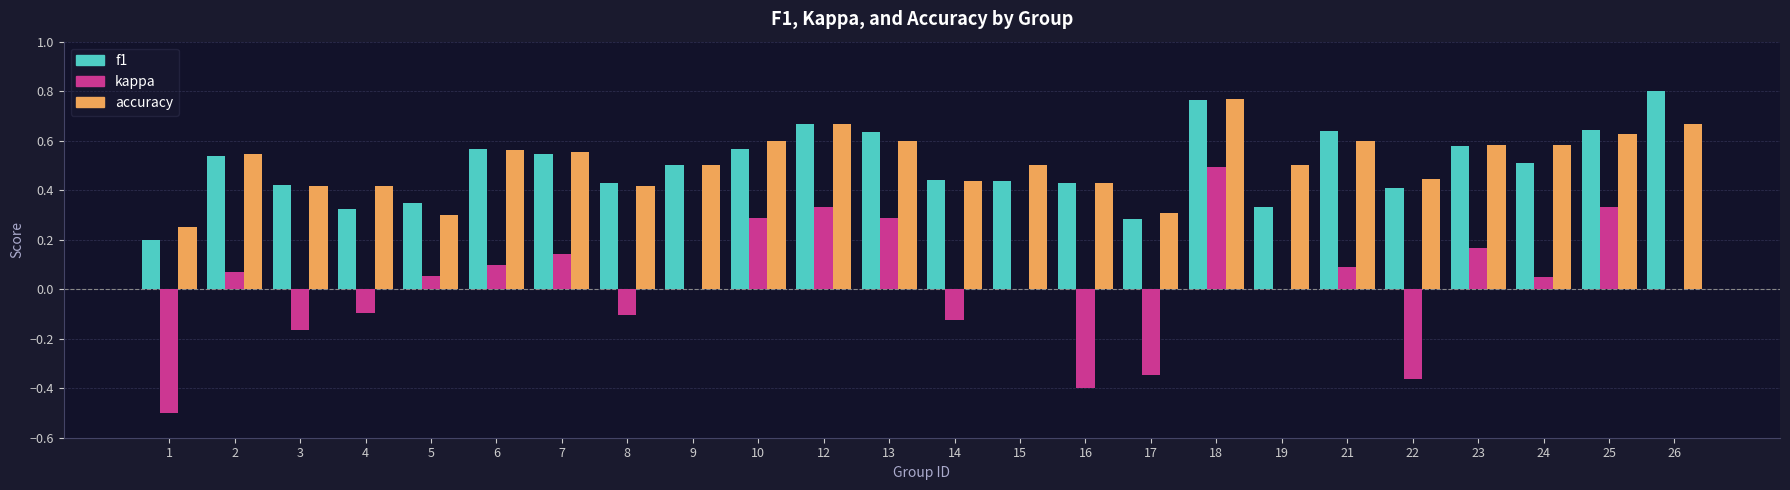

How many categories are shown in the chart?

24